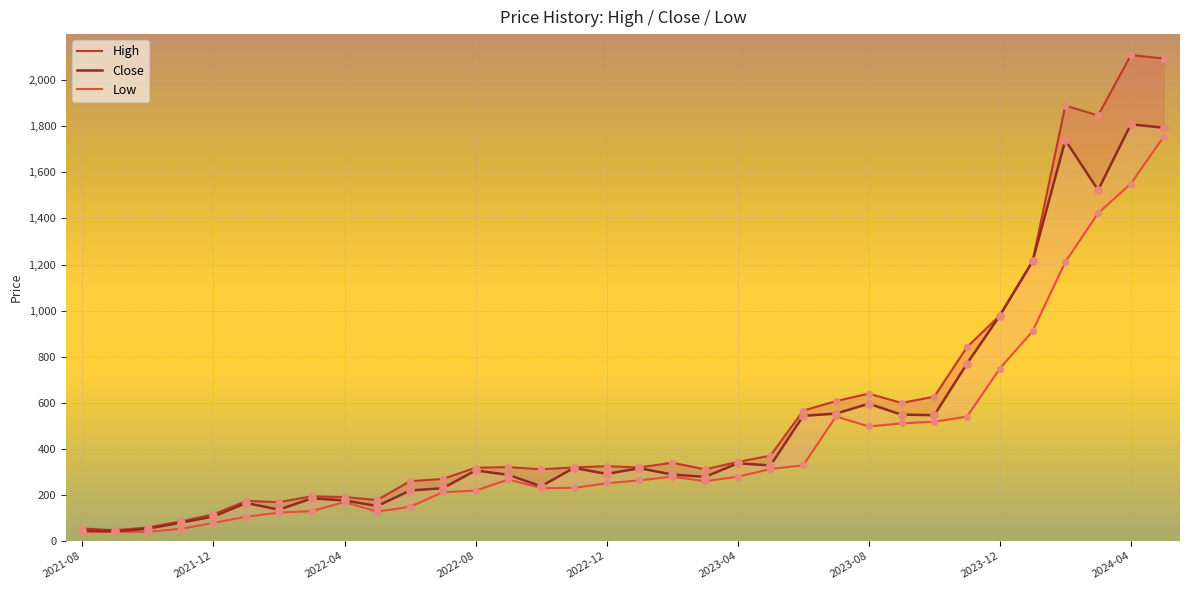

What are all the series names shown in the legend?

High, Close, Low